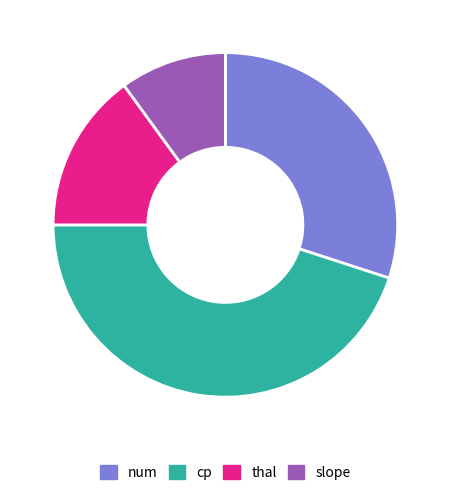

Which slice is the smallest?

slope